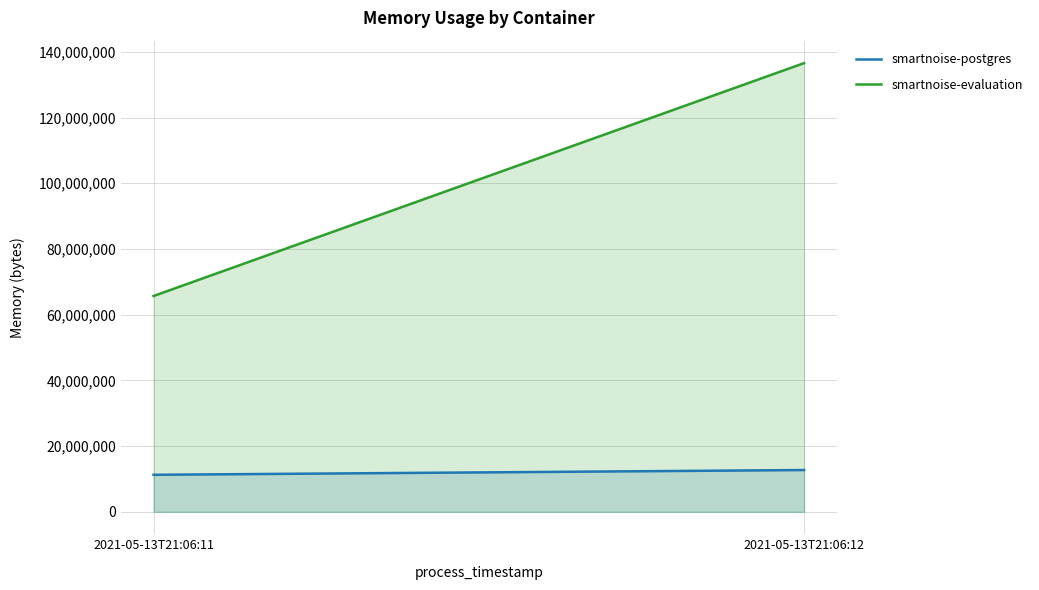

At which category is the sum across all series the highest?

2021-05-13T21:06:12